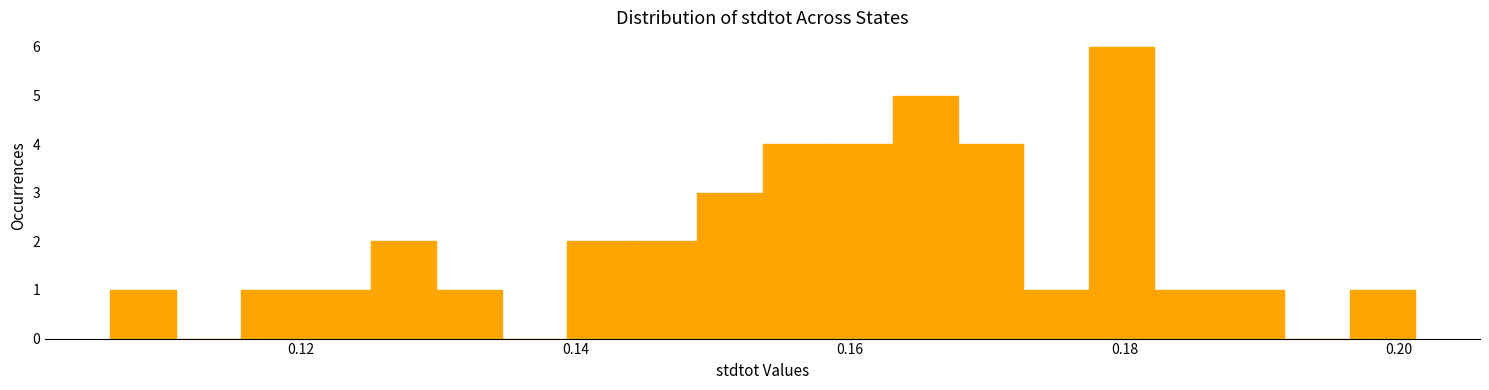

Read against the x-axis, roughly where is the centre of the tallest bar?

0.180